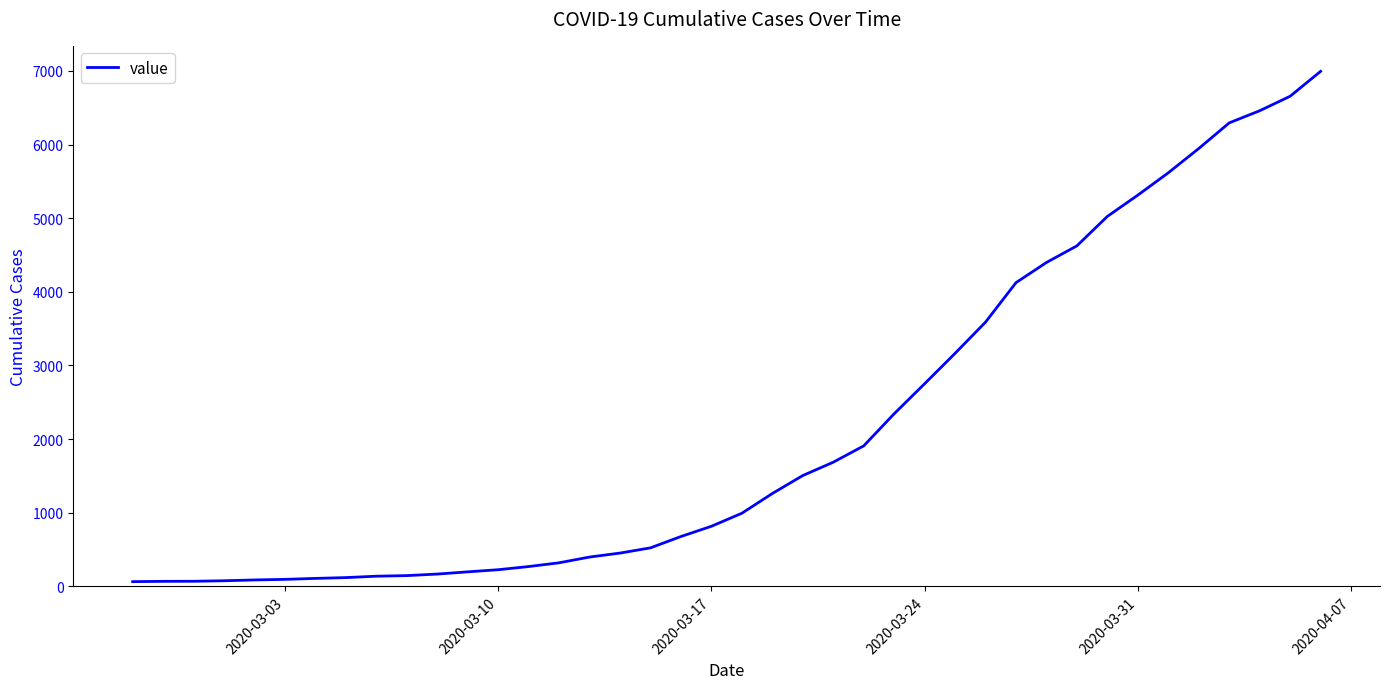

What is the maximum value shown in the chart?

6995